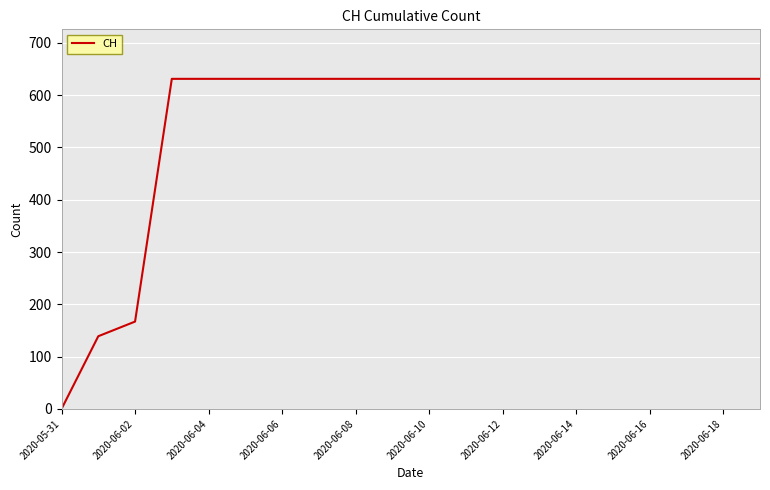

What is the difference between the maximum and minimum values?

631